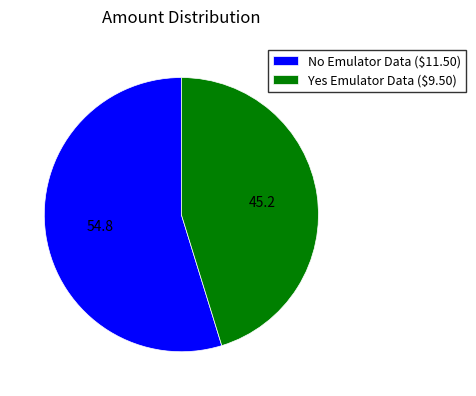

How many segments does this pie chart have?

2